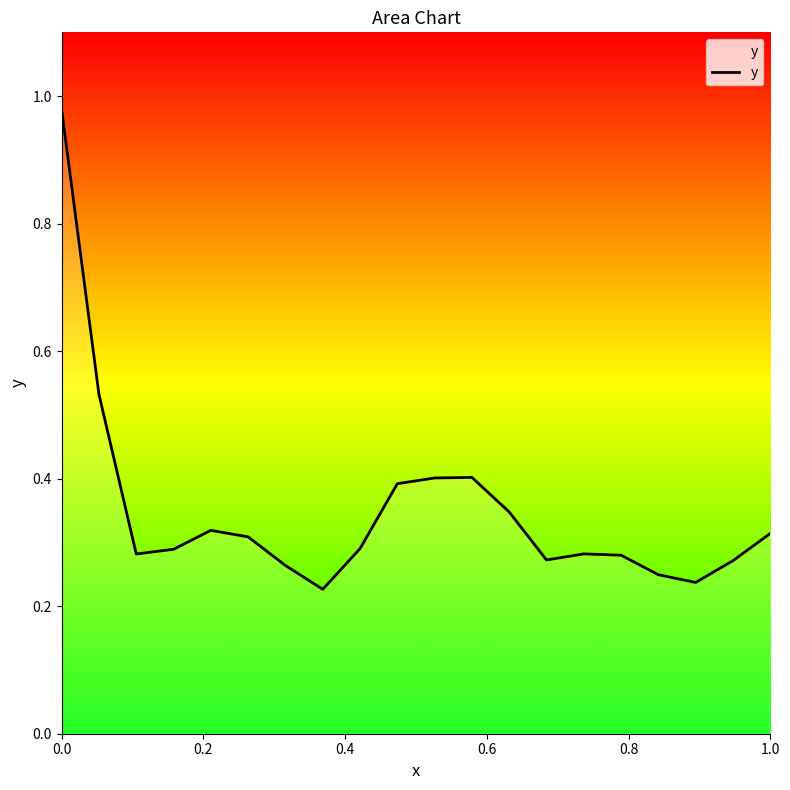

How many distinct data groups are displayed?

1